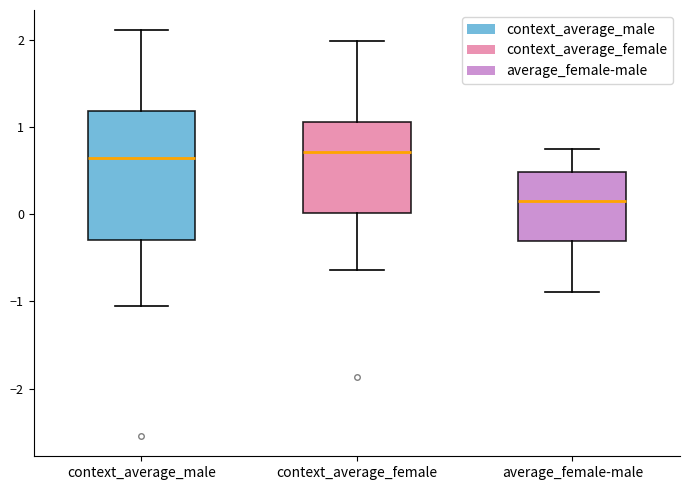

Reading left to right, read every box against the y-axis: the position of its median line, the range the box covers, and the ends of its whiskers. The values are not printed on the chart, so give them approximately, as read against the axis.

context_average_male: median 0.6, box -0.3 to 1.2, whiskers -1.1 to 2.1
context_average_female: median 0.7, box 0.0 to 1.1, whiskers -0.6 to 2.0
average_female-male: median 0.1, box -0.3 to 0.5, whiskers -0.9 to 0.7